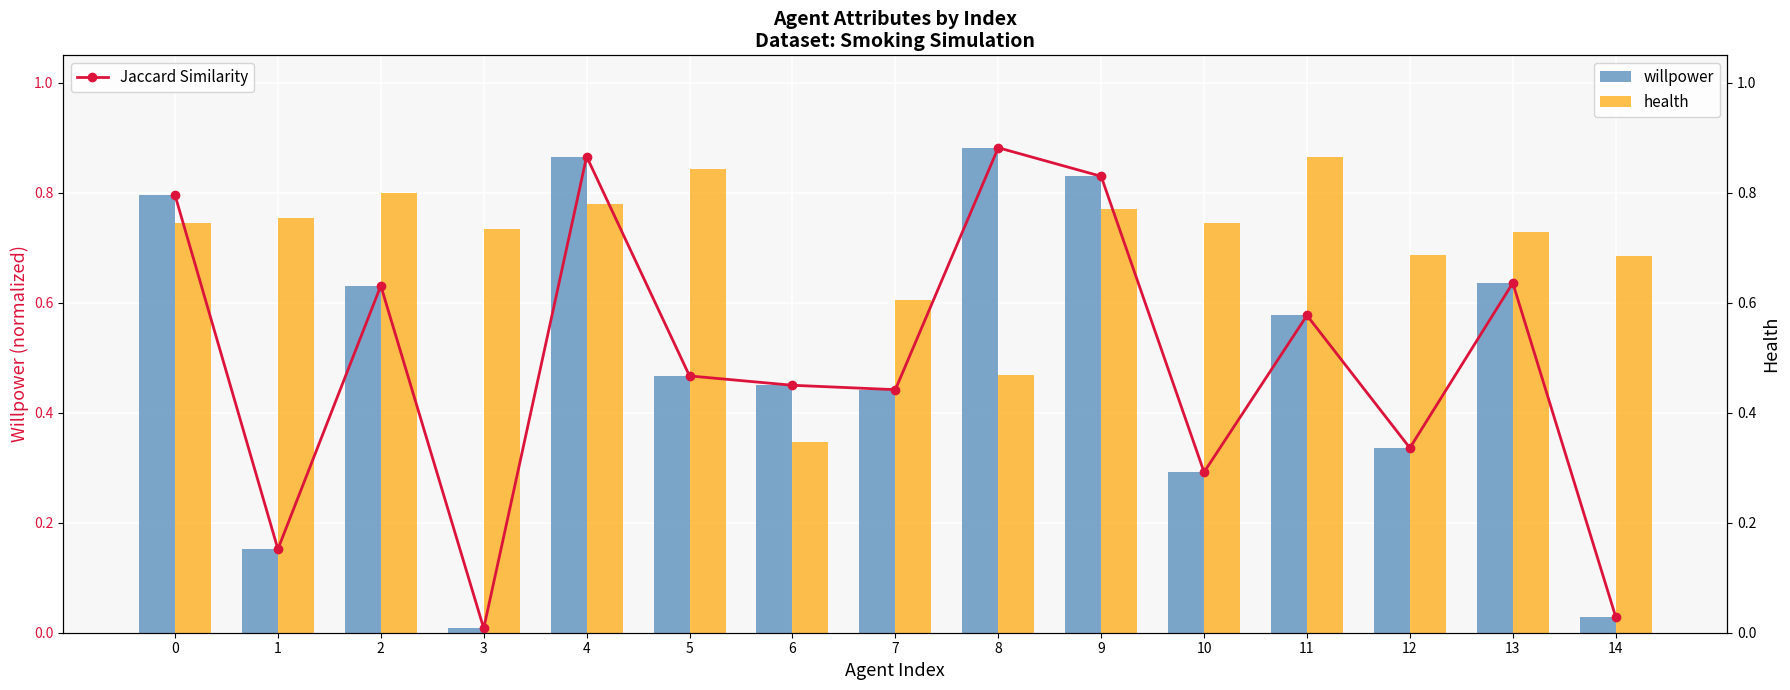

List the series in order of their peak value, lowest first.

health, willpower, Jaccard Similarity